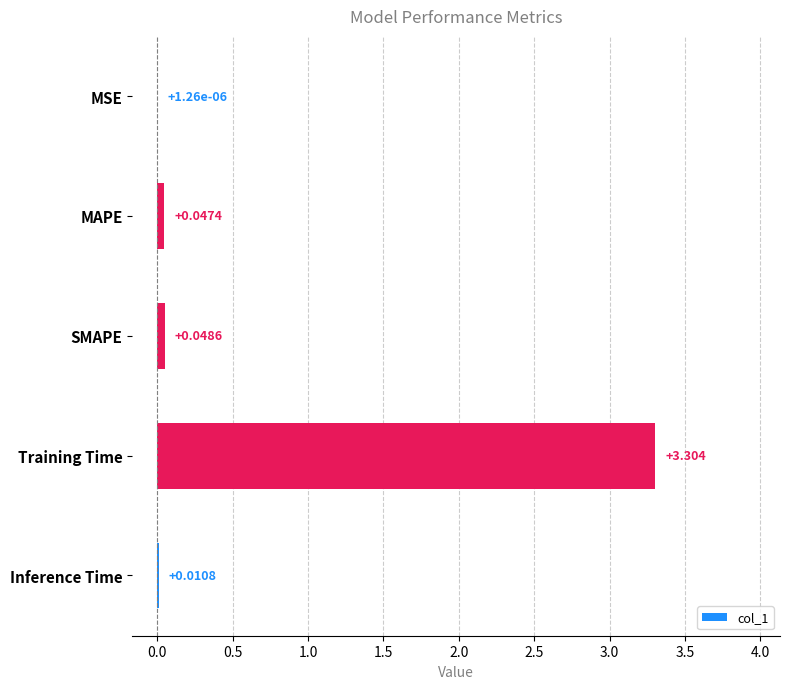

At which category does the chart reach its peak across all series?

Training Time